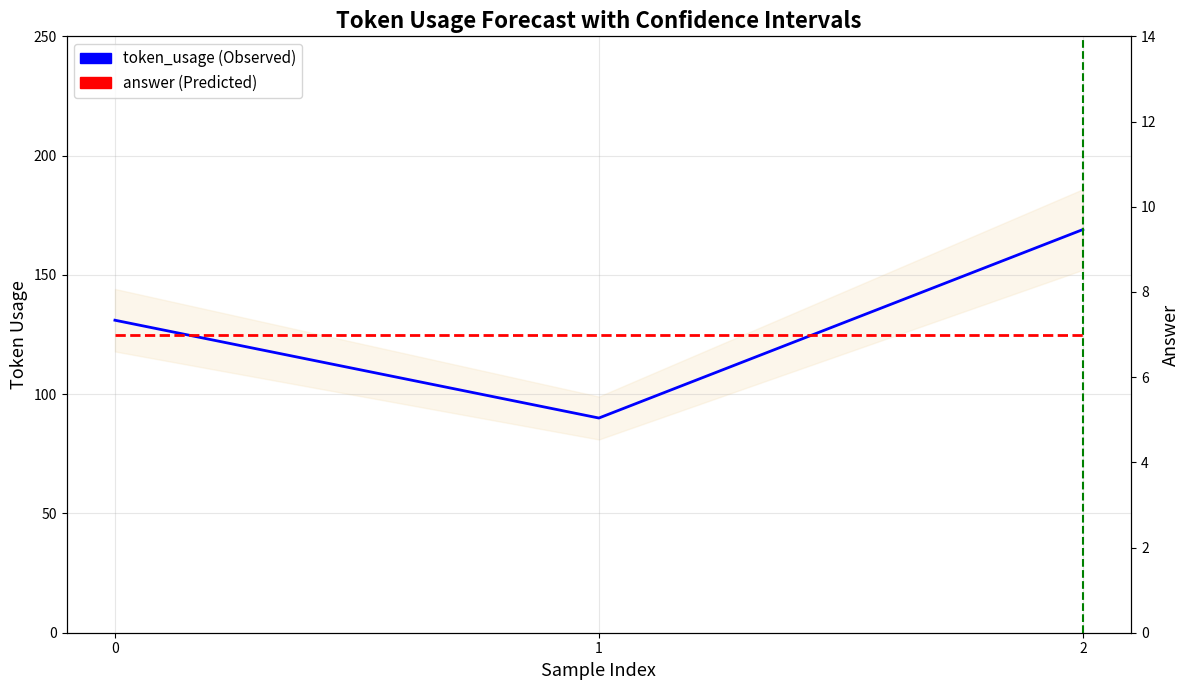

Is it true that answer (Predicted) equals 9 at 2?

False